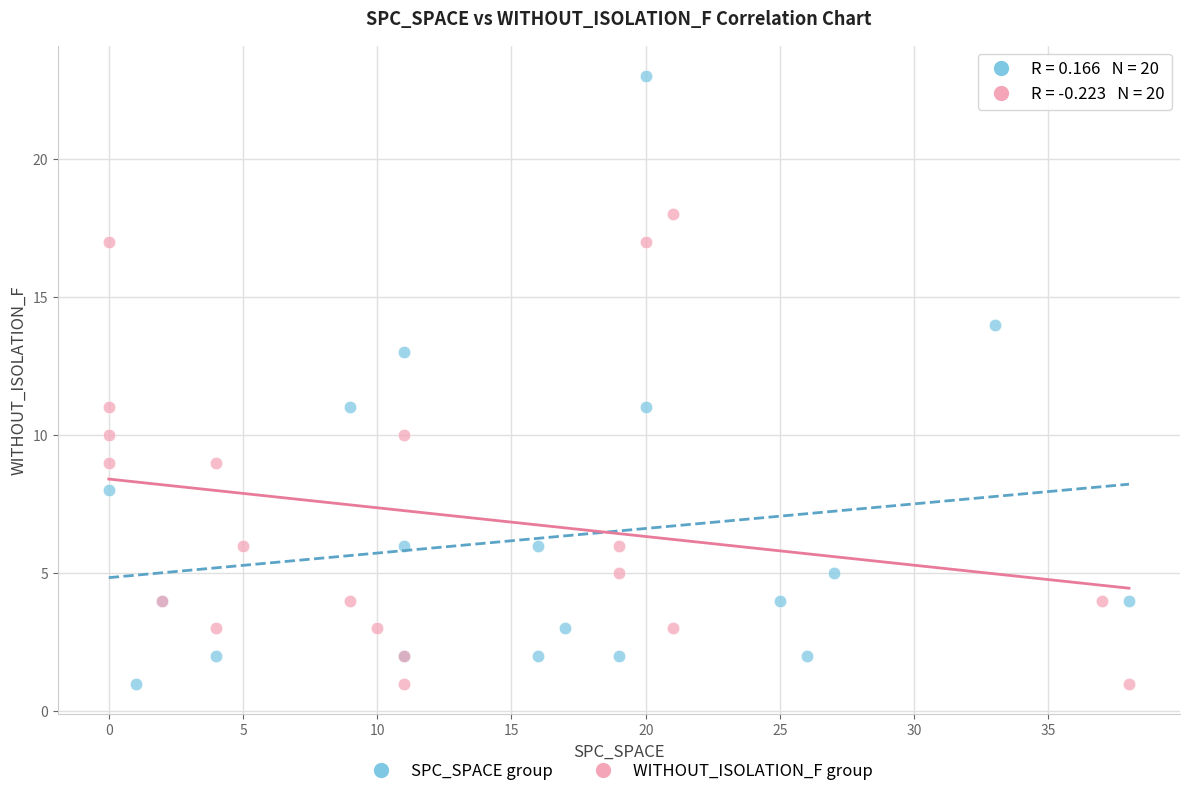

Which series has the widest spread of Y values?

SPC_SPACE group